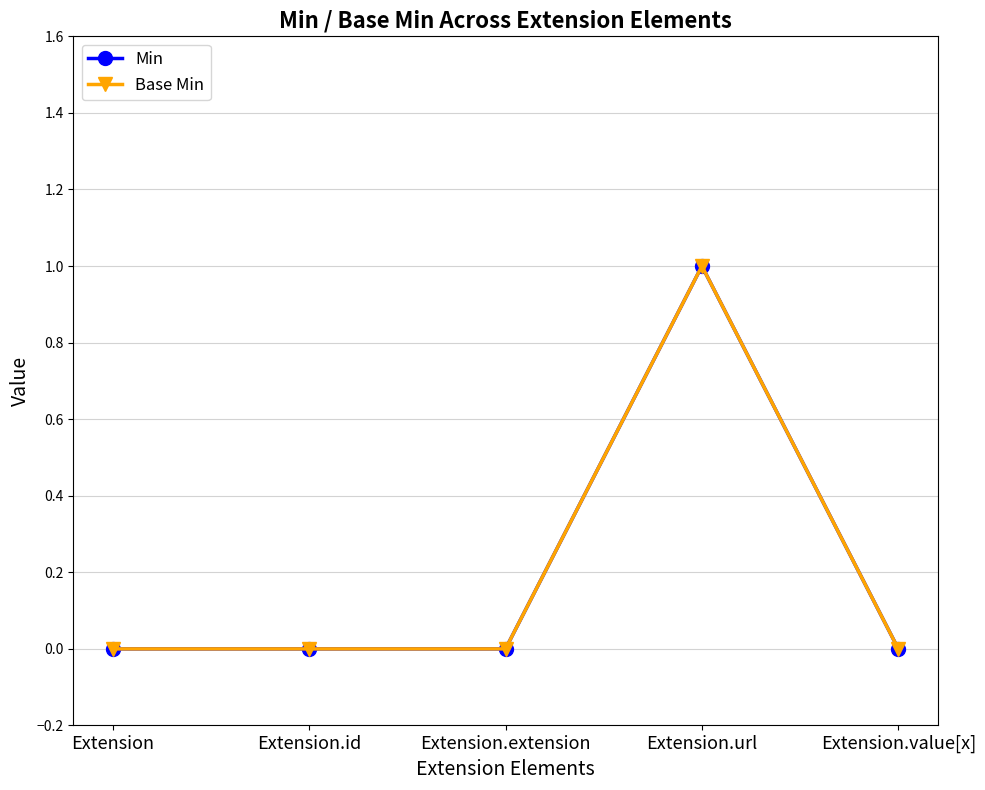

List the series in order of their peak value, highest first.

Min, Base Min